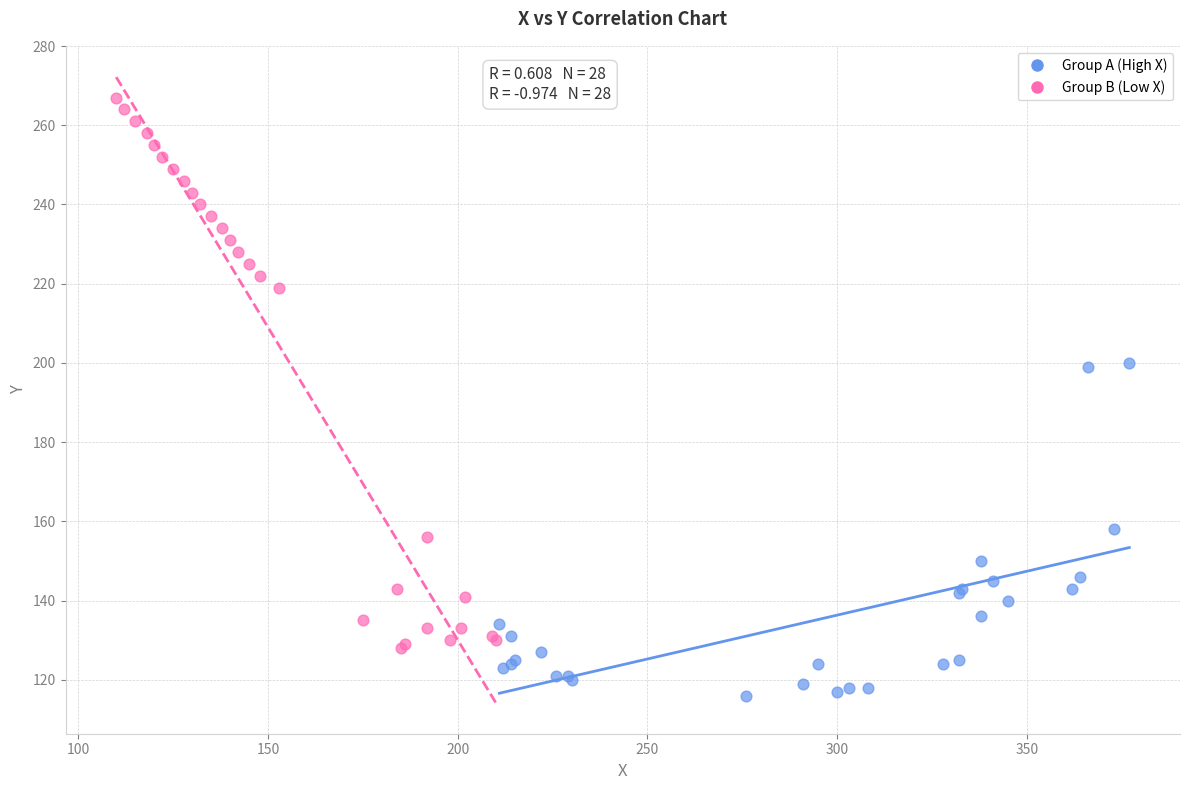

Which series contains the lowest Y value?

Group A (High X)